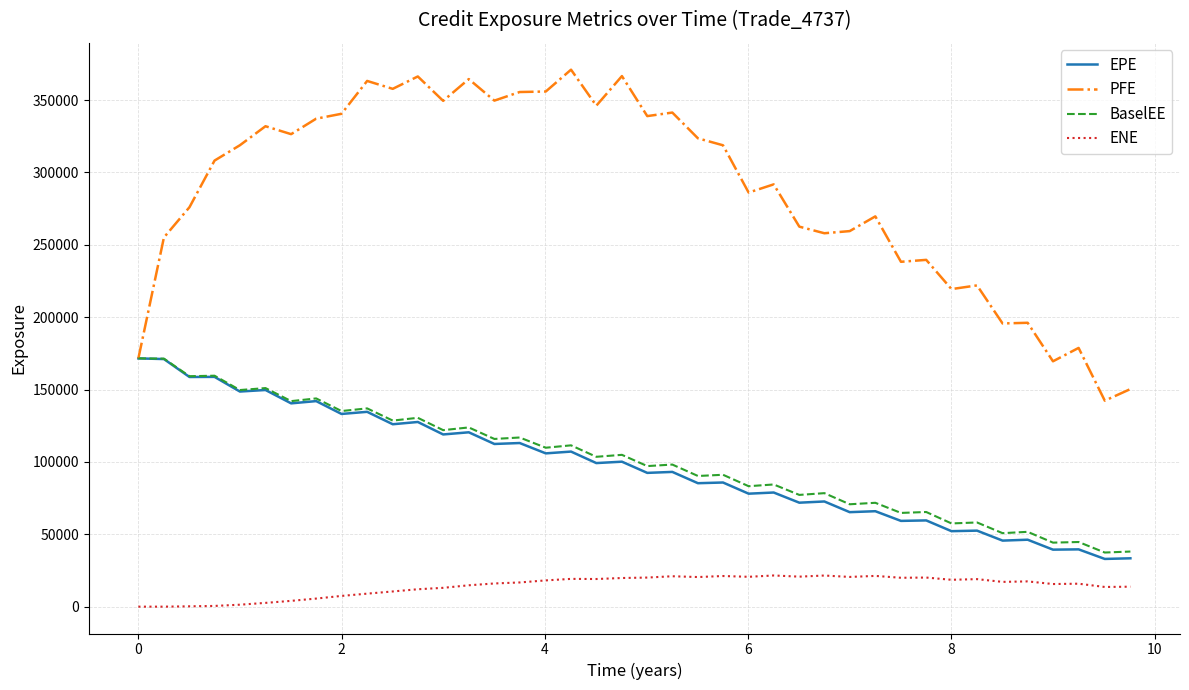

At how many categories does at least one series exceed 343100?

11